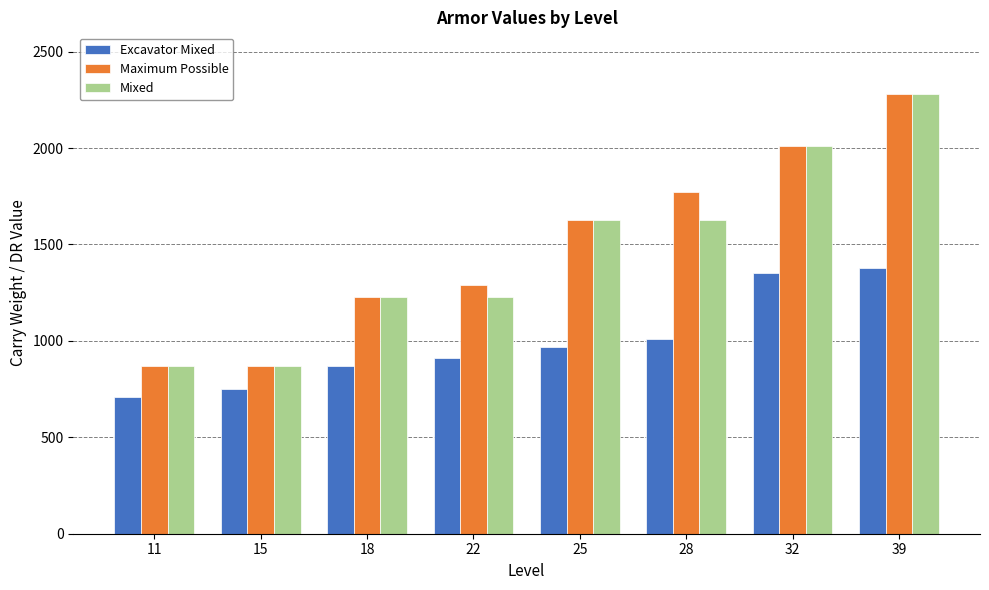

What value does the Excavator Mixed series have at 22, to the nearest 10?

910